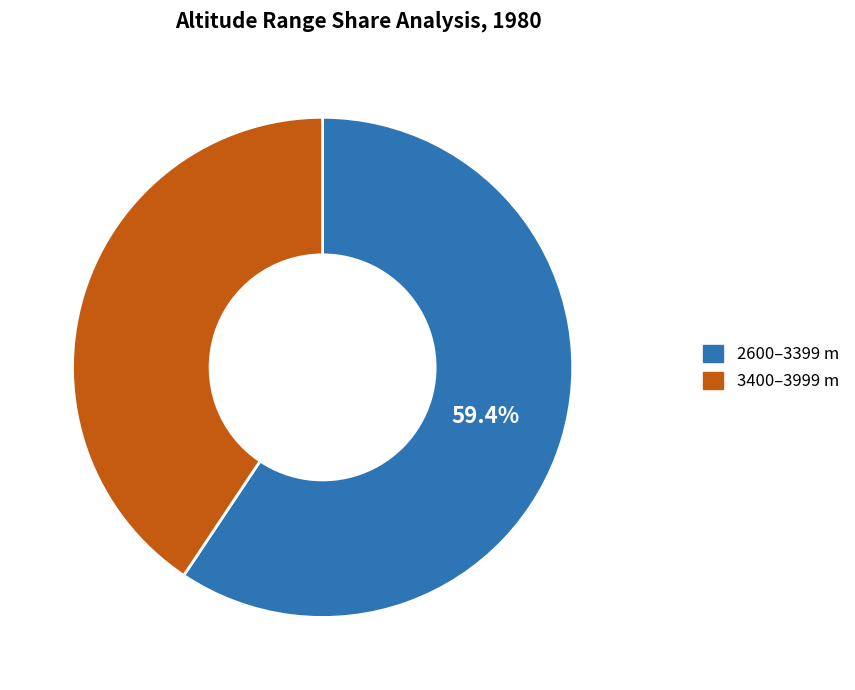

Is there a majority slice in this chart?

Yes